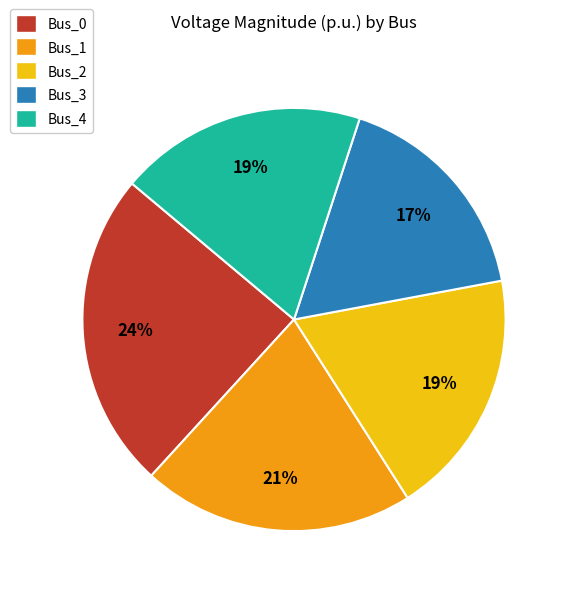

What is the smallest slice in the pie chart?

Bus_3